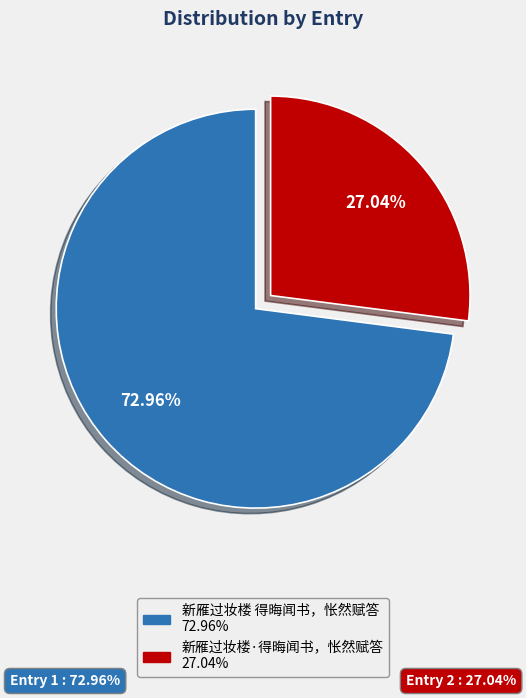

Between 新雁过妆楼 得晦闻书，怅然赋答 and 新雁过妆楼·得晦闻书，怅然赋答, which is larger?

新雁过妆楼 得晦闻书，怅然赋答